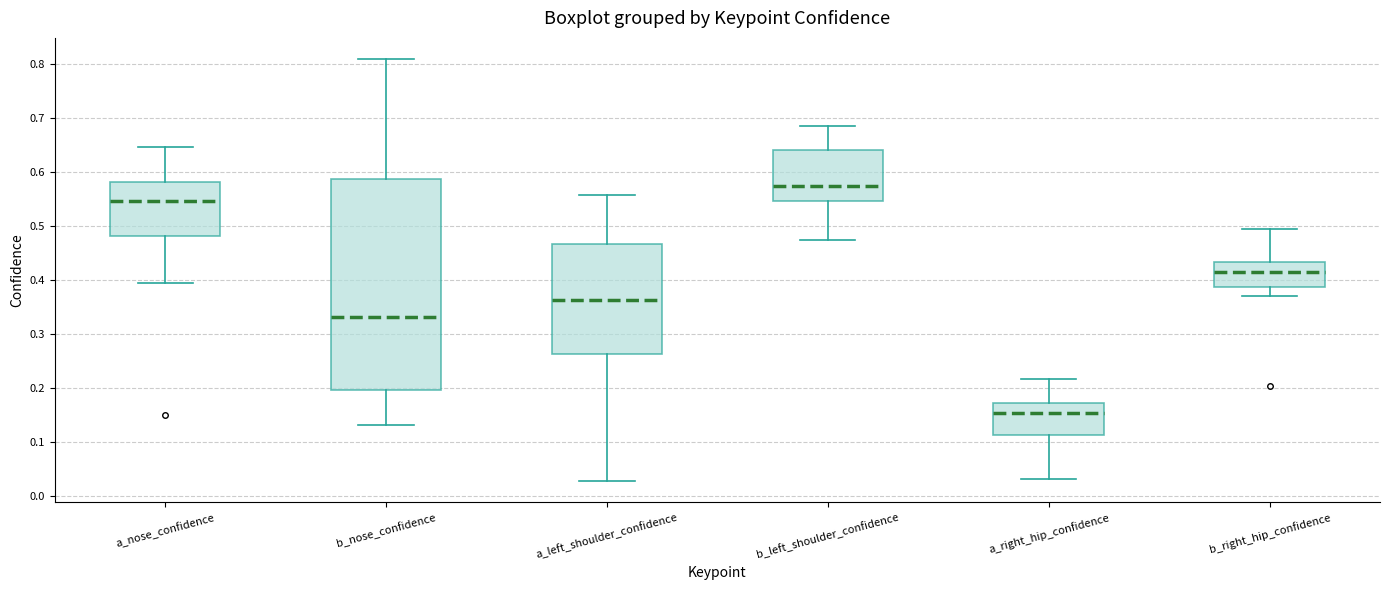

Comparing the boxes themselves (not the whiskers), which one is the tallest?

b_nose_confidence